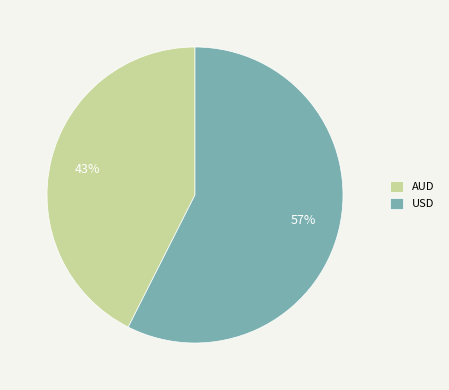

What is the smallest slice in the pie chart?

AUD